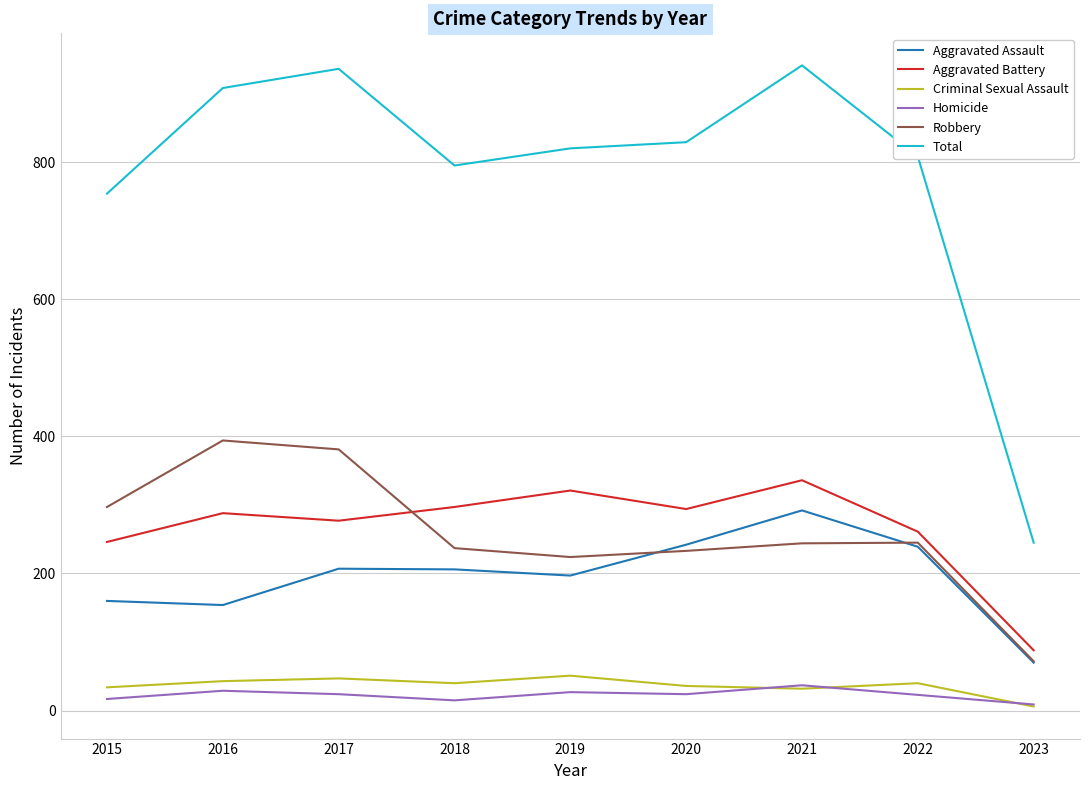

At how many categories does at least one series exceed 142?

9